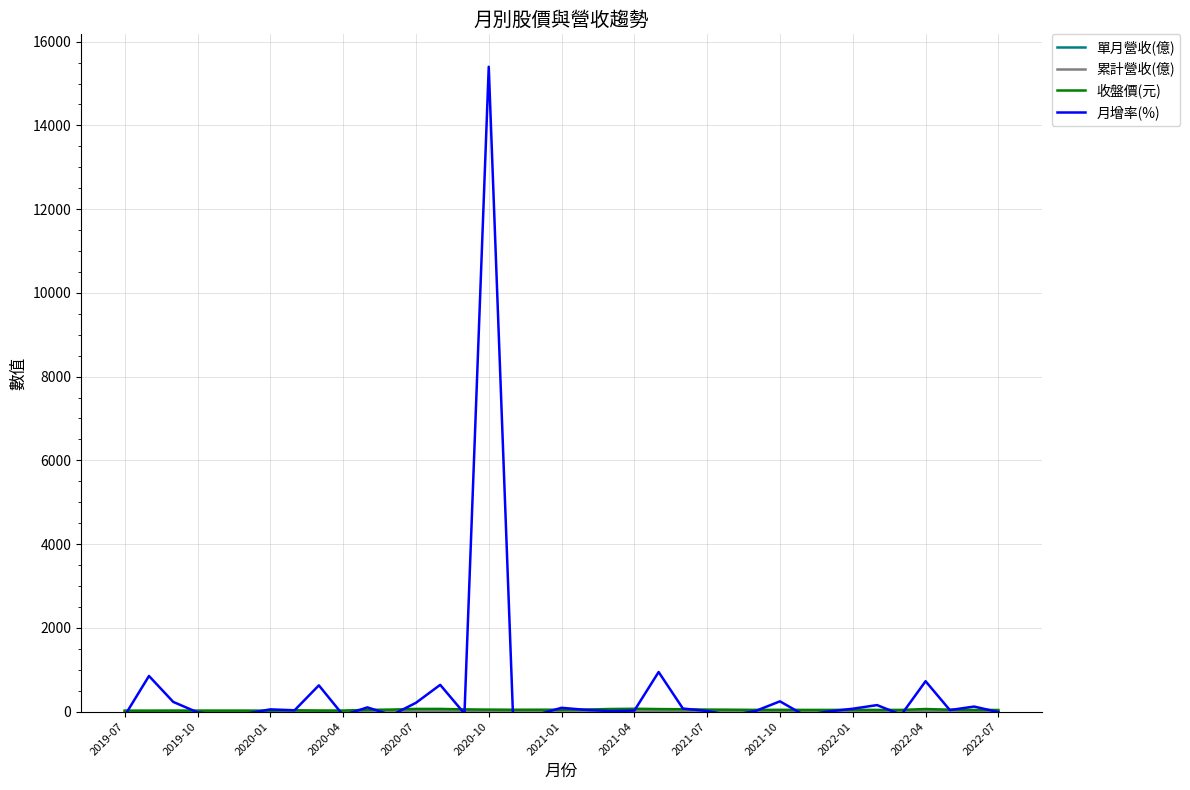

What is the greatest value displayed?

15400.0